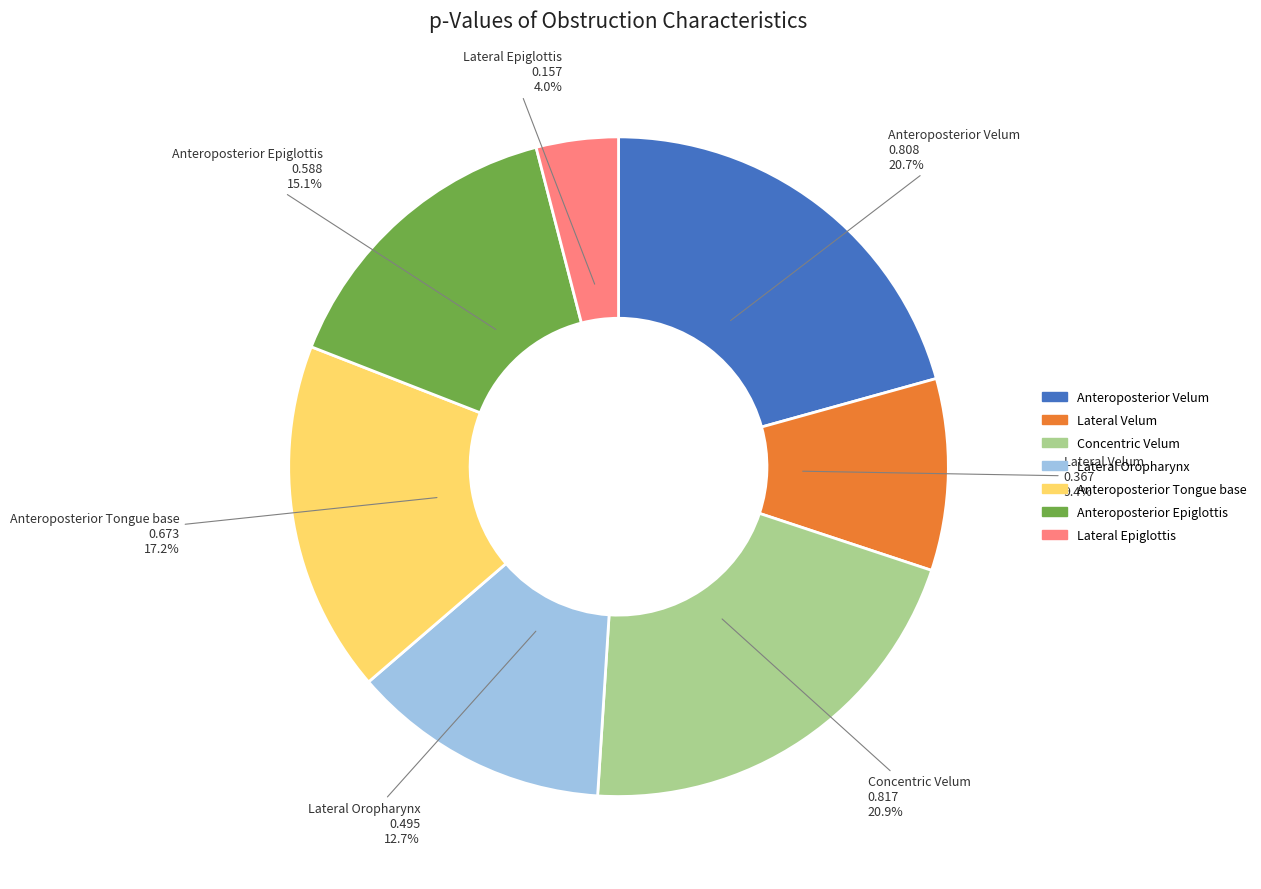

Is there any slice that represents more than half of the pie?

No